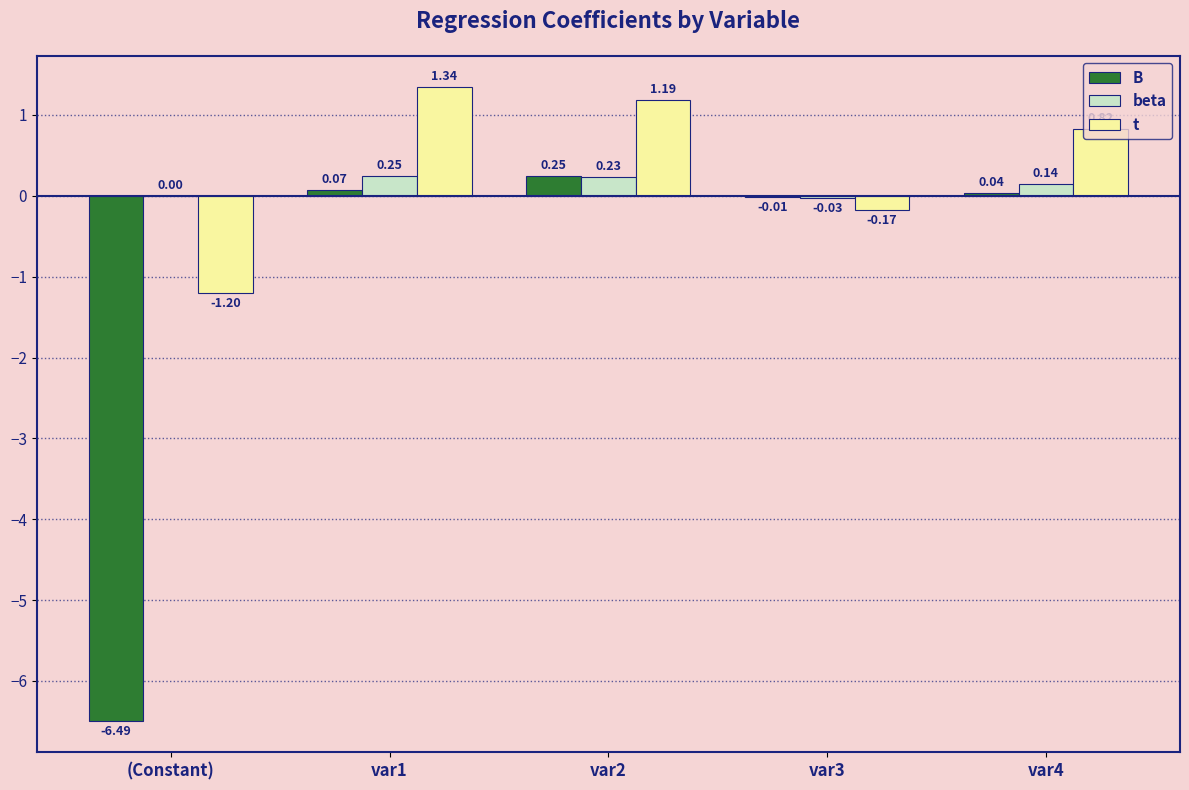

How many values in the B series exceed 0?

3